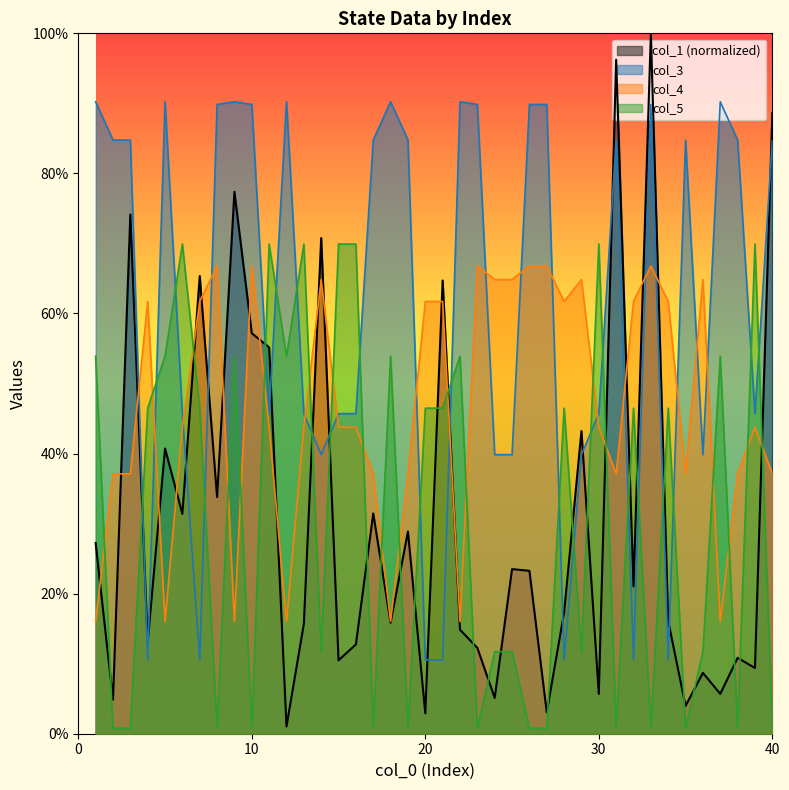

List the labels in order of col_5 value, largest first.

6, 11, 13, 15, 16, 30, 39, 1, 5, 9, 12, 18, 22, 37, 4, 7, 20, 21, 28, 32, 34, 14, 24, 25, 29, 36, 2, 3, 8, 10, 17, 19, 23, 26, 27, 31, 33, 35, 38, 40